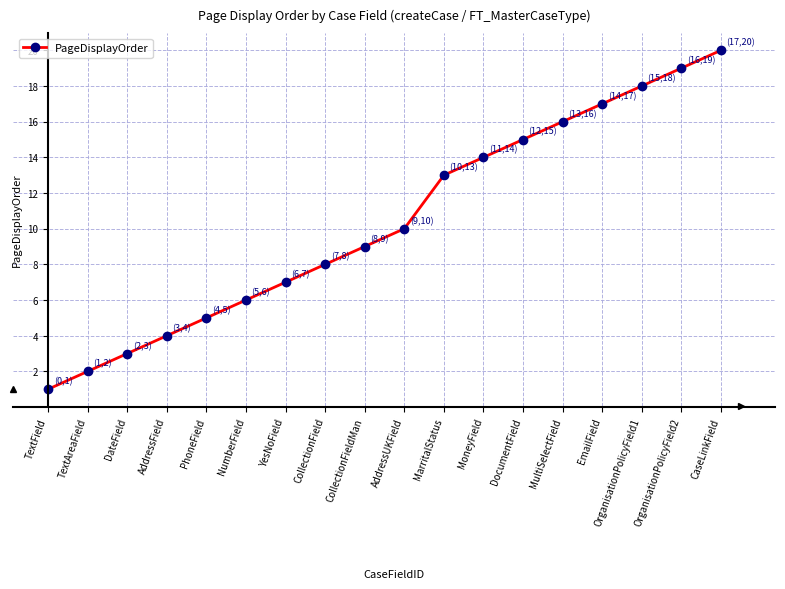

Is it true that the value at DateField is 2?

False